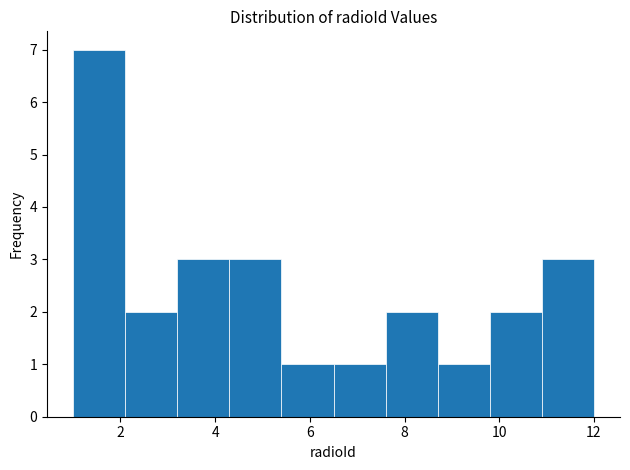

Reading left to right, list every bar in this chart as the range it spans on the x-axis followed by its height. Neither the bar edges nor the heights are printed on the chart, so give them approximately, as read against the axes.

1.0 to 2.1: 7
2.1 to 3.2: 2
3.2 to 4.3: 3
4.3 to 5.4: 3
5.4 to 6.5: 1
6.5 to 7.6: 1
7.6 to 8.7: 2
8.7 to 9.8: 1
9.8 to 10.9: 2
10.9 to 12.0: 3